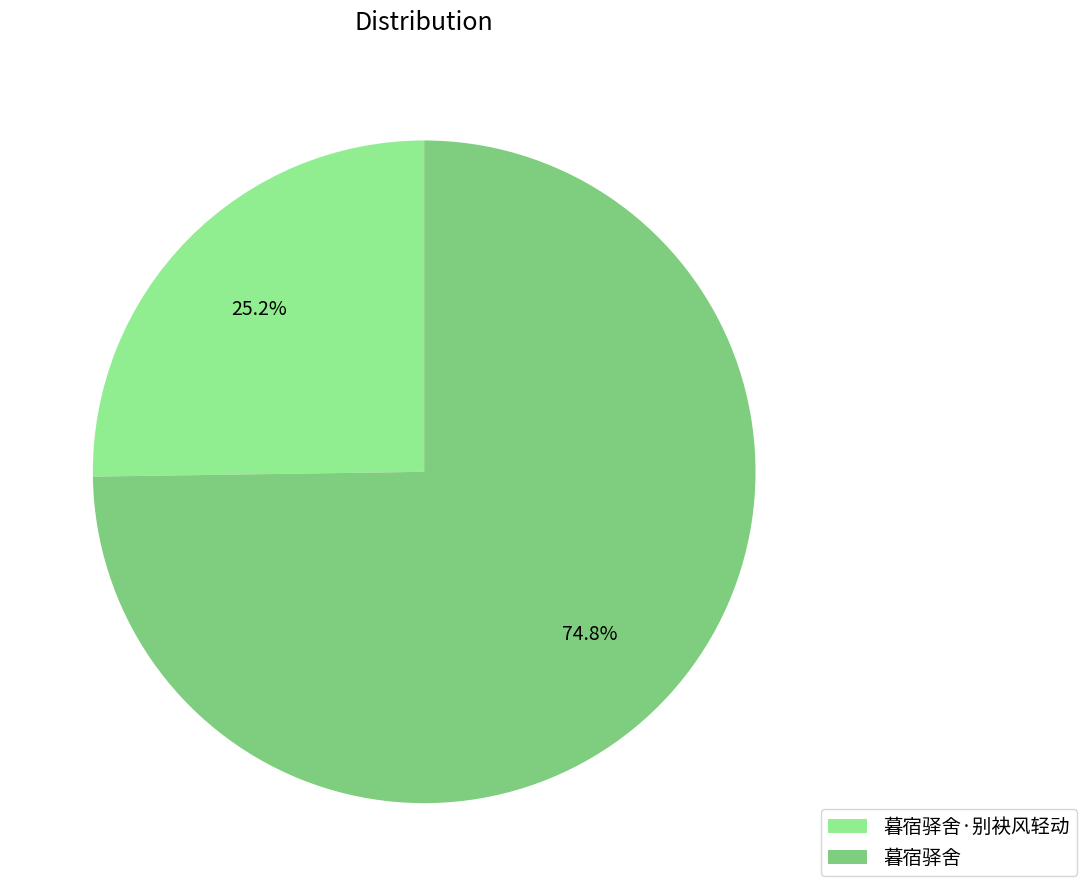

Does 暮宿驿舍·别袂风轻动 represent more than half of the total?

No